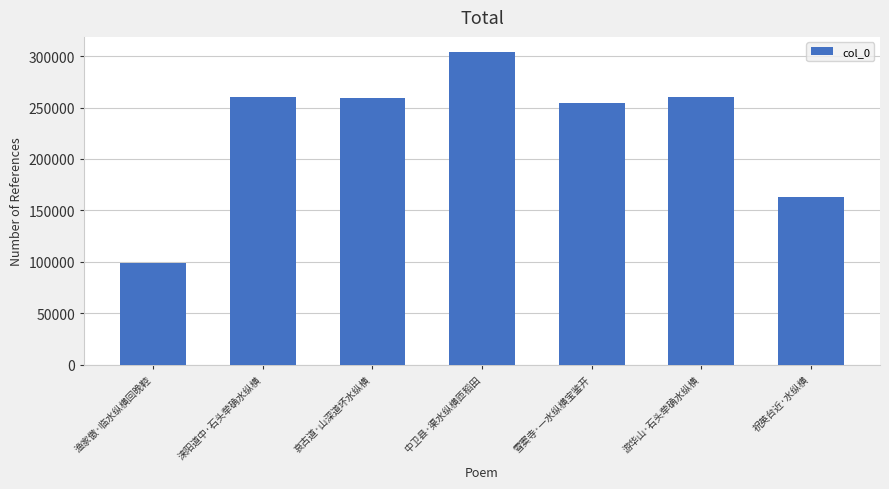

How many bars are there in total?

7